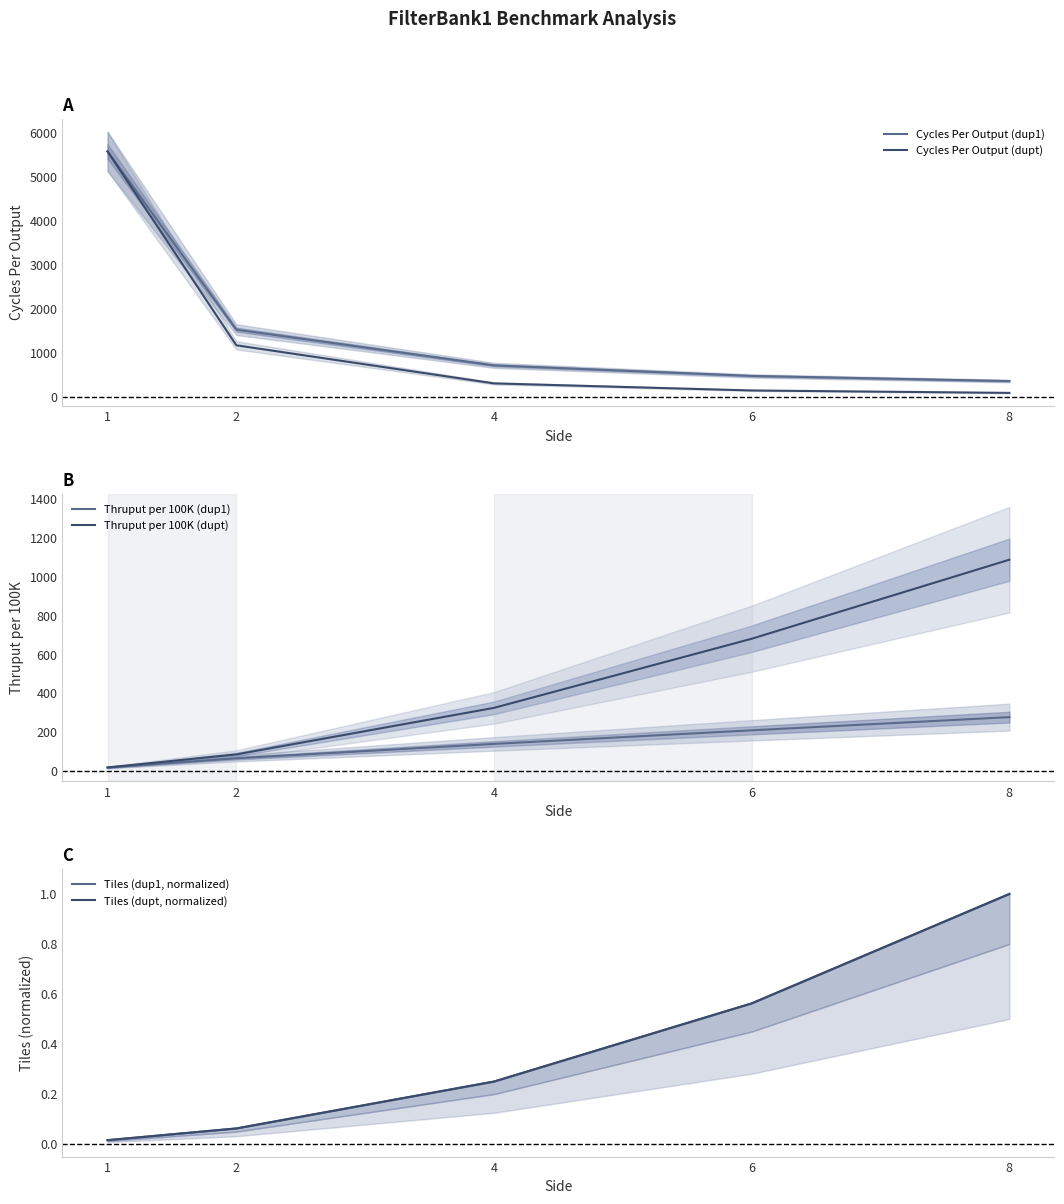

Rank the series at 2 from lowest to highest value.

Tiles (dup1, normalized), Tiles (dupt, normalized), Thruput per 100K (dup1), Thruput per 100K (dupt), Cycles Per Output (dupt), Cycles Per Output (dup1)